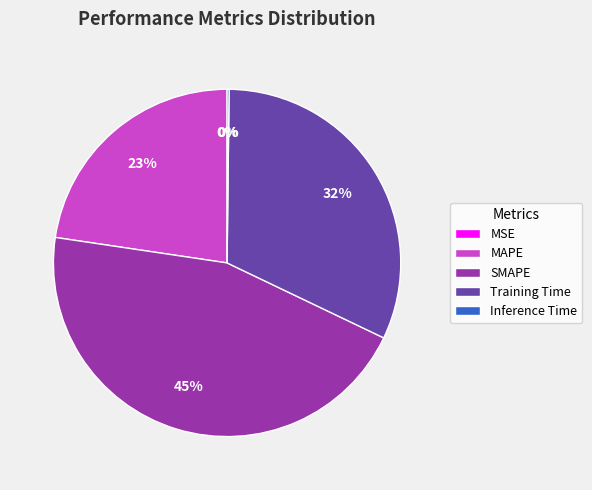

True or false: Training Time accounts for 45% of the total.

False